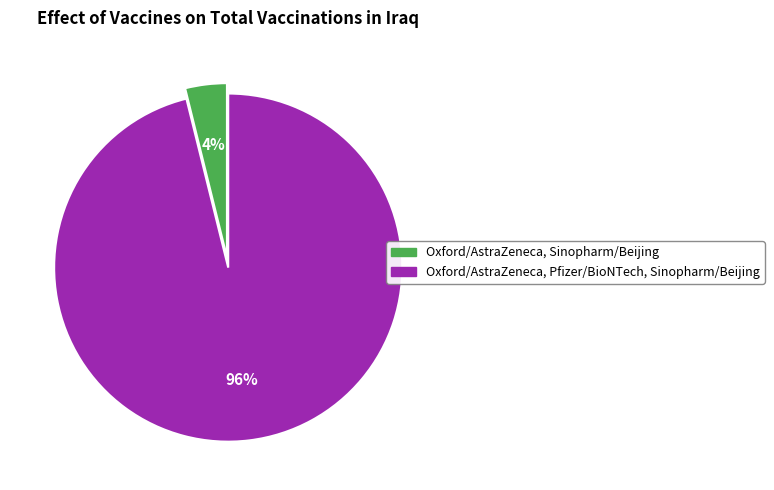

Is the sum of Oxford/AstraZeneca, Sinopharm/Beijing and Oxford/AstraZeneca, Pfizer/BioNTech, Sinopharm/Beijing greater than half?

Yes